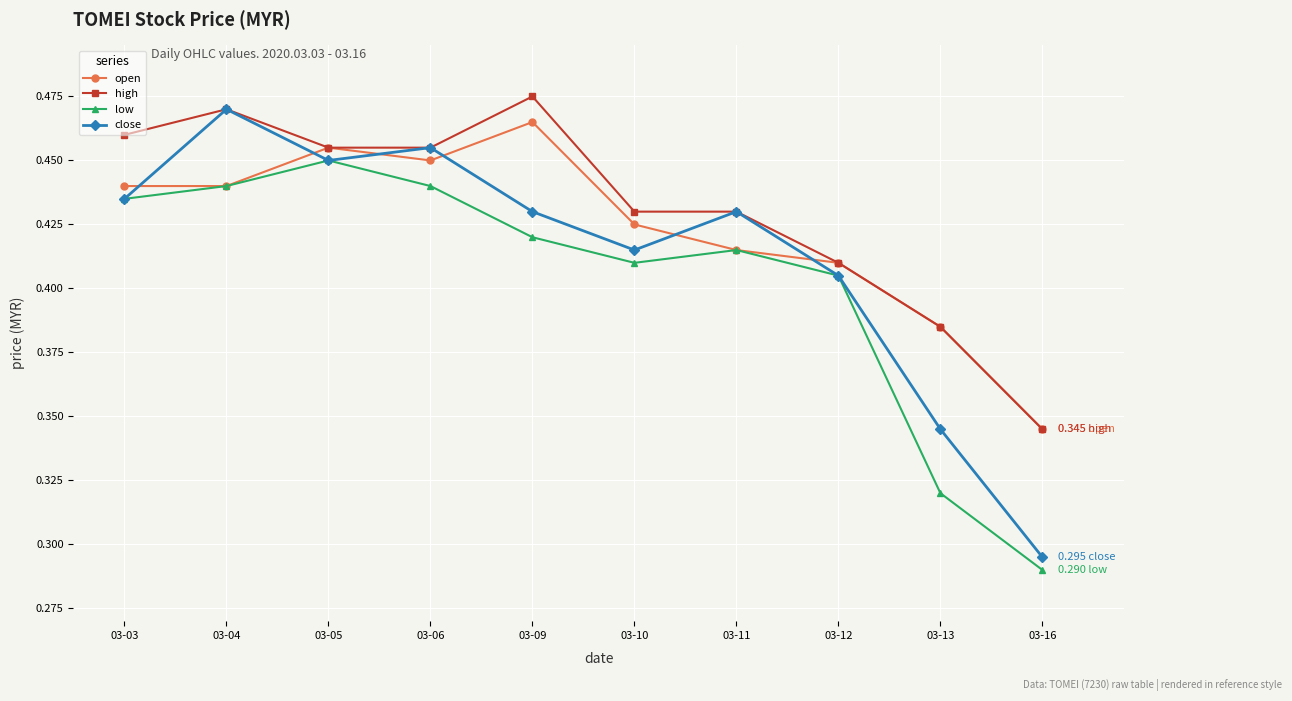

Rank the series by their average value, from lowest to highest.

low, close, open, high